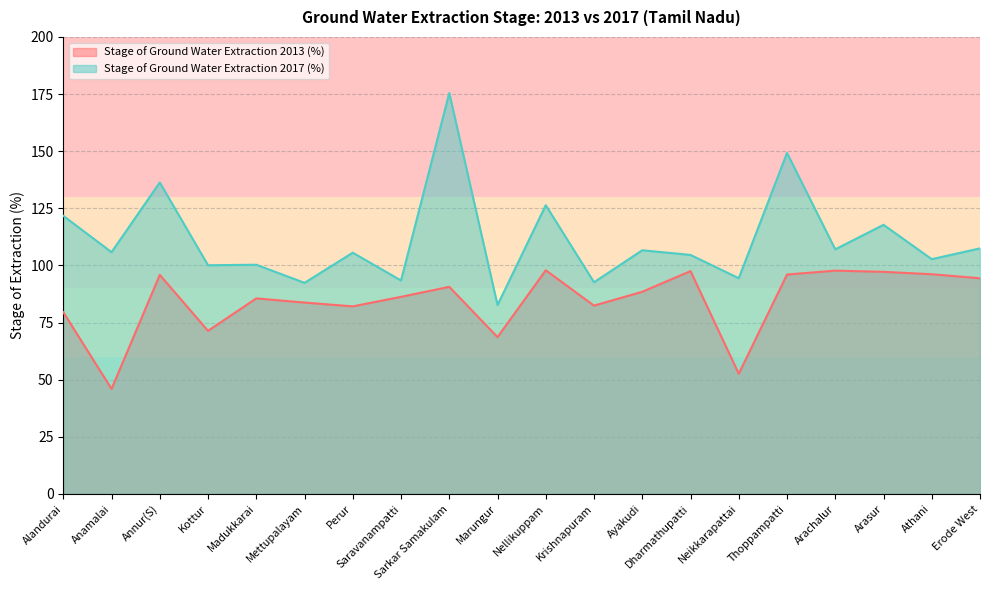

Count the number of data series in this chart.

2